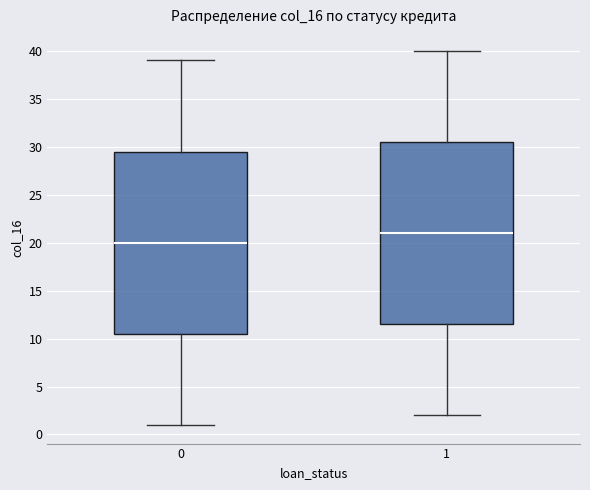

Reading left to right, transcribe this box plot: for each box, give where its median line is, the range the box spans, and where its two whiskers end, as read against the y-axis. The values are not printed on the chart, so give them approximately, as read against the axis.

0: median 20.0, box 10.5 to 29.5, whiskers 1.0 to 39.0
1: median 21.0, box 11.5 to 30.5, whiskers 2.0 to 40.0